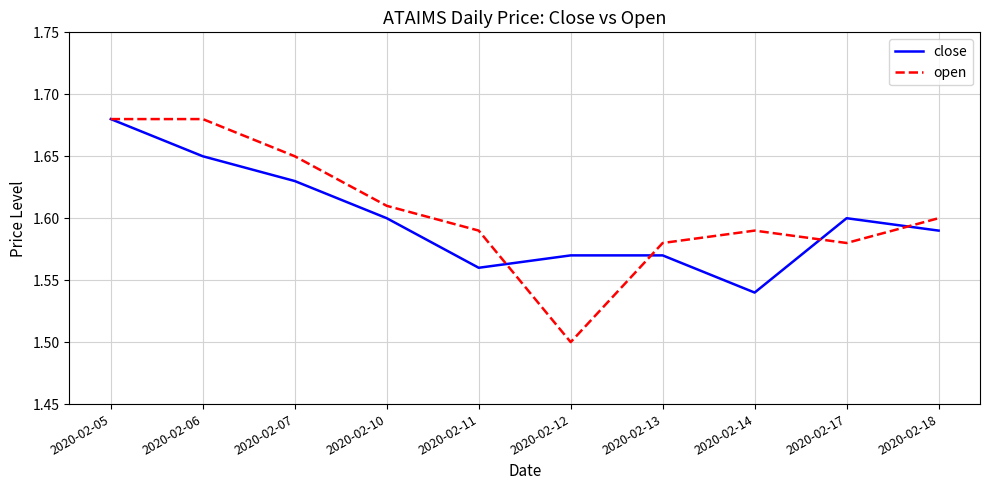

What is the difference between the close values at 2020-02-05 and 2020-02-12?

0.1